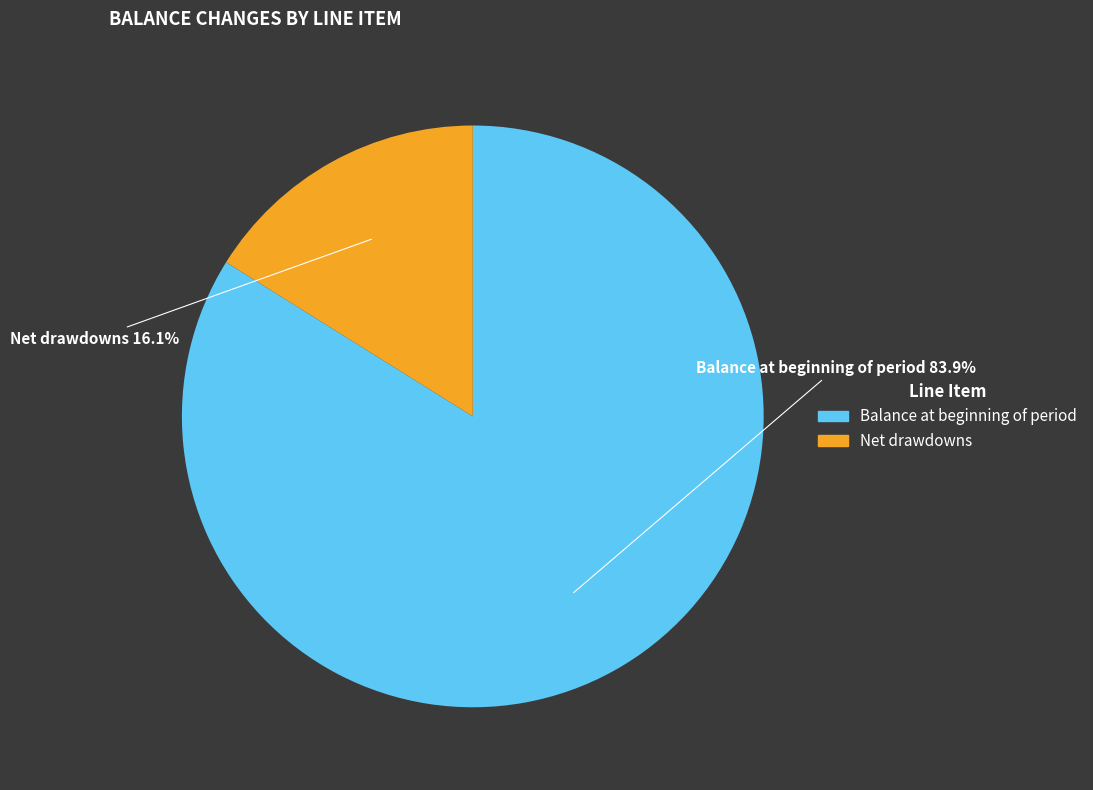

Does any single category account for the majority?

Yes